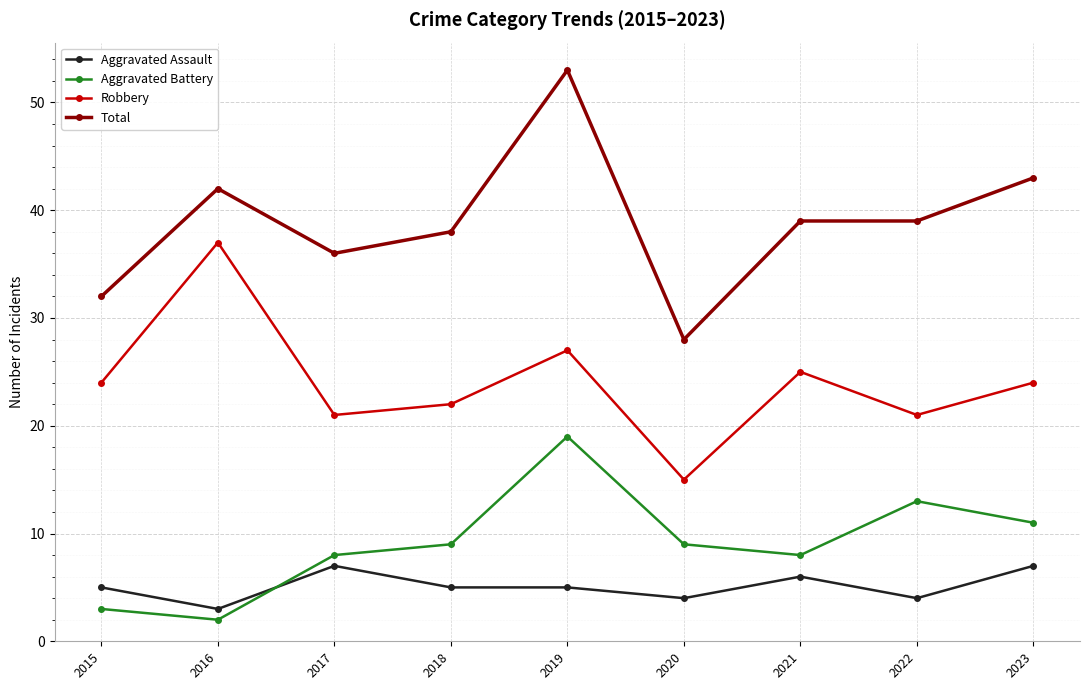

The Robbery series shows 14 at 2019. True or false?

False